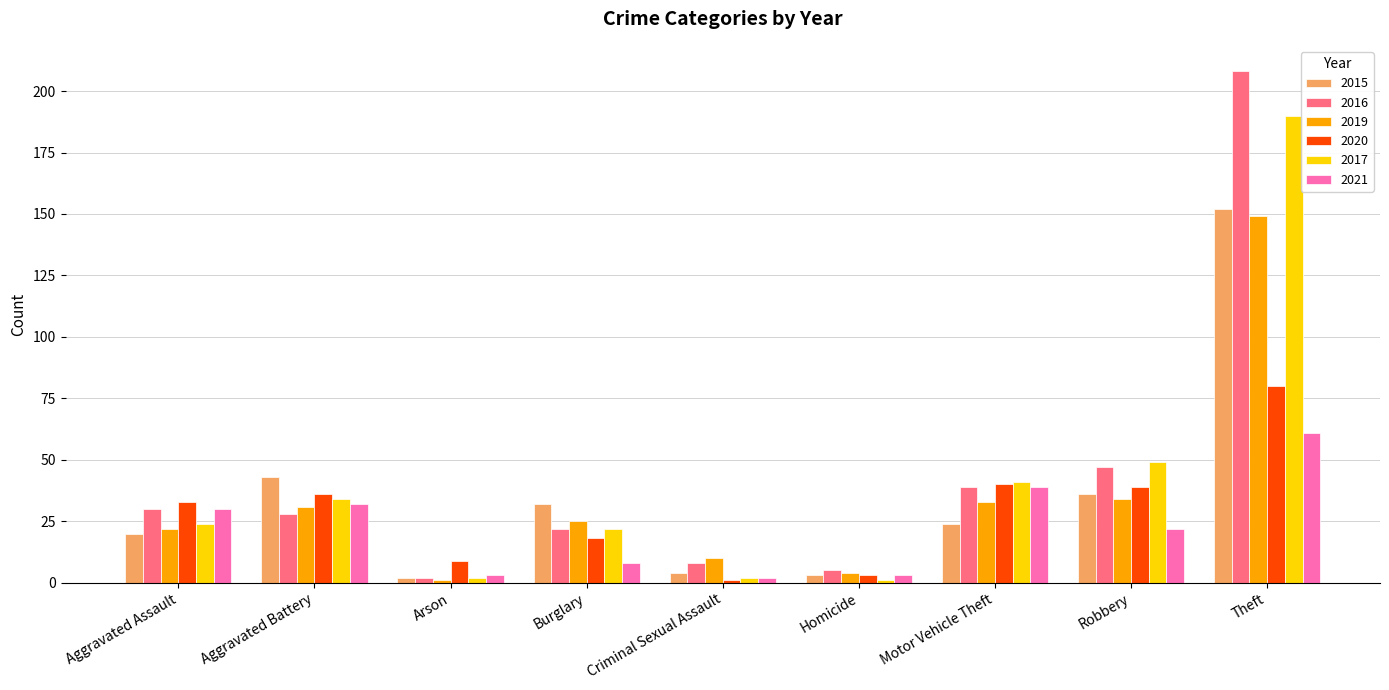

How many groups of bars are there?

9